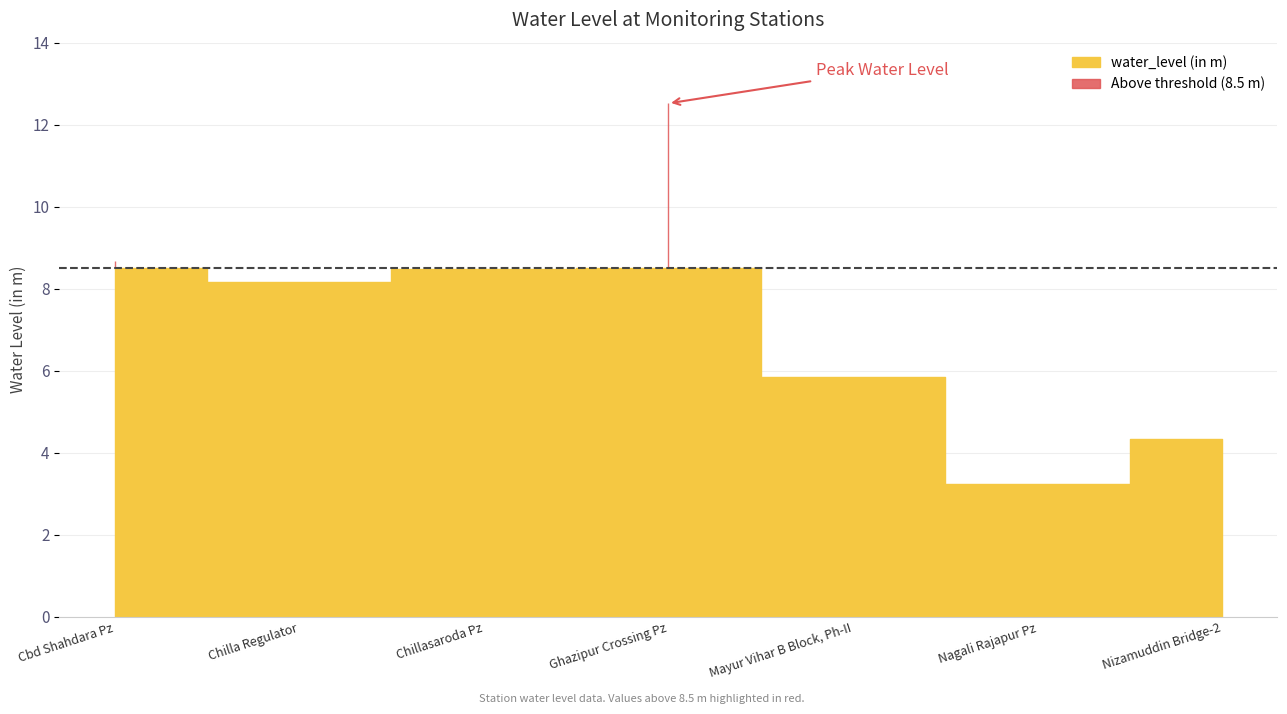

Count the number of categories in the chart.

7